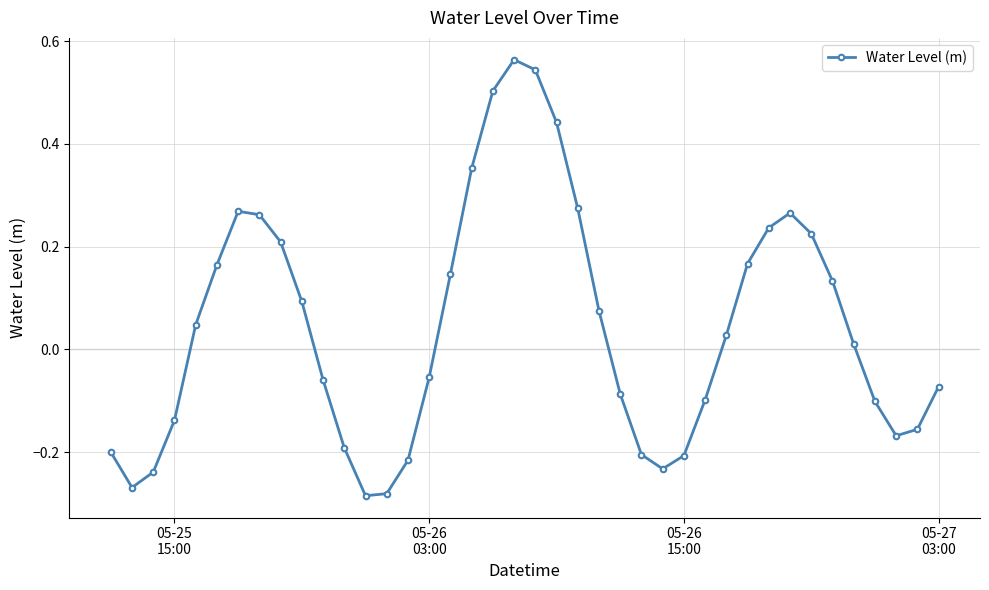

How many points are lower than both their immediate neighbors (excluding endpoints)?

4